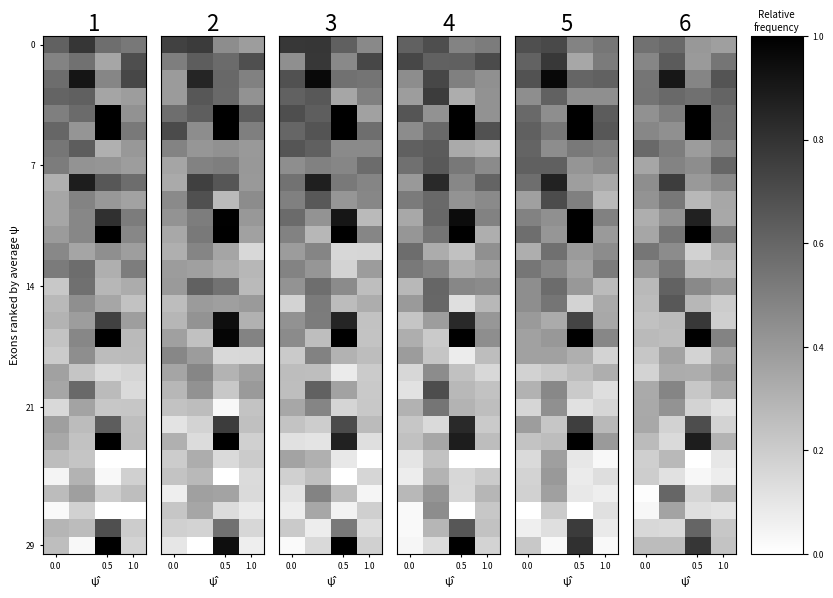

What is the total value across all series at 1.0?

10.6